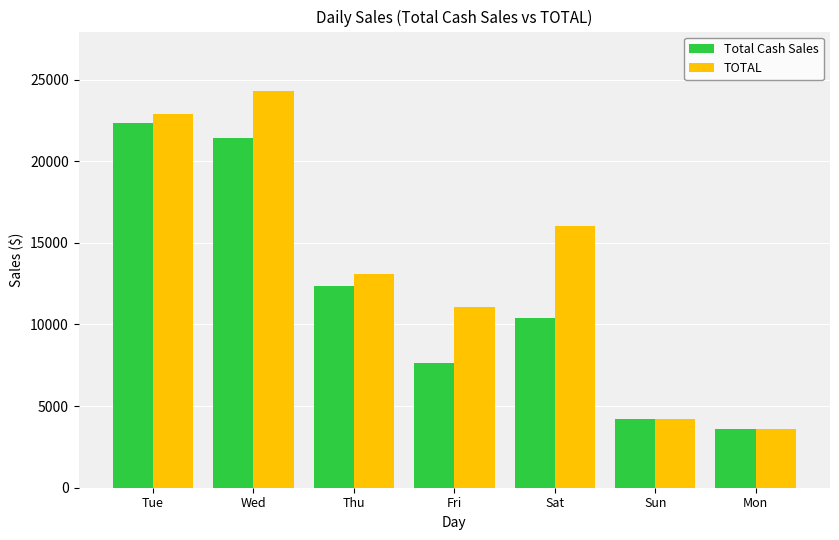

What is the sum of all TOTAL values?

95214.9